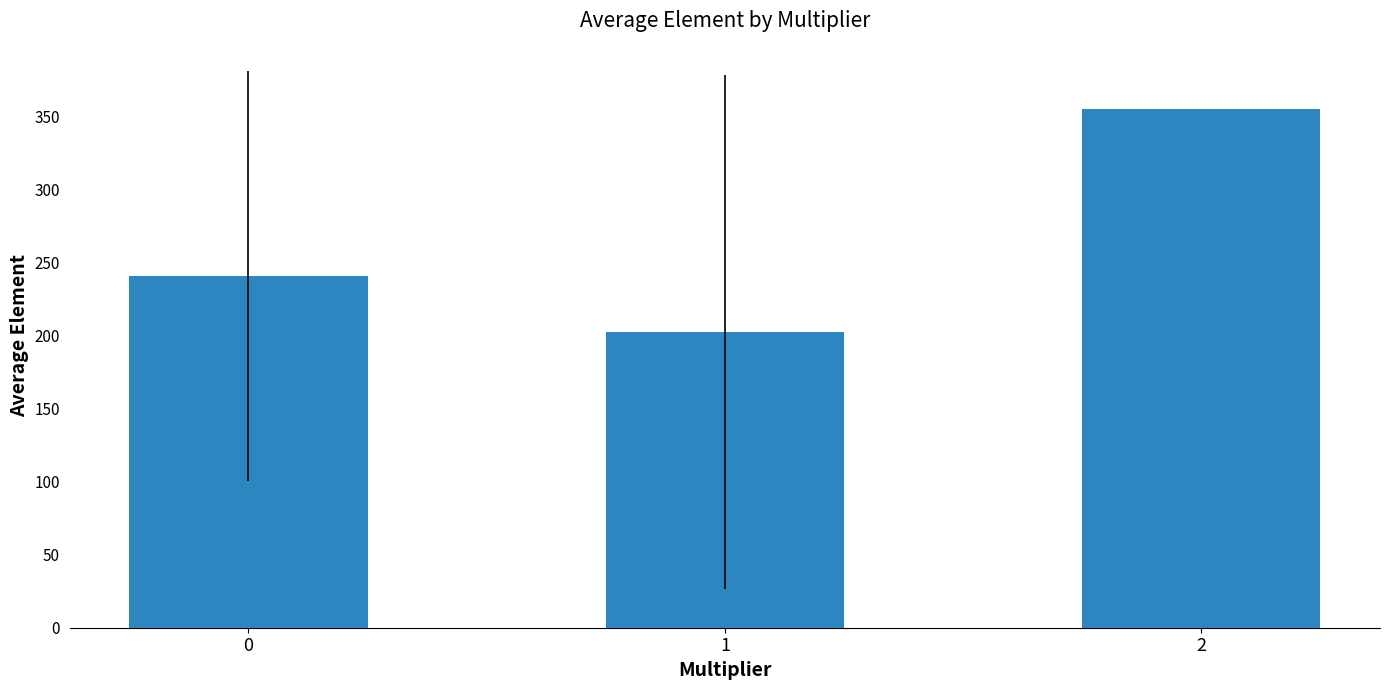

What is the approximate value at 1?

202.3